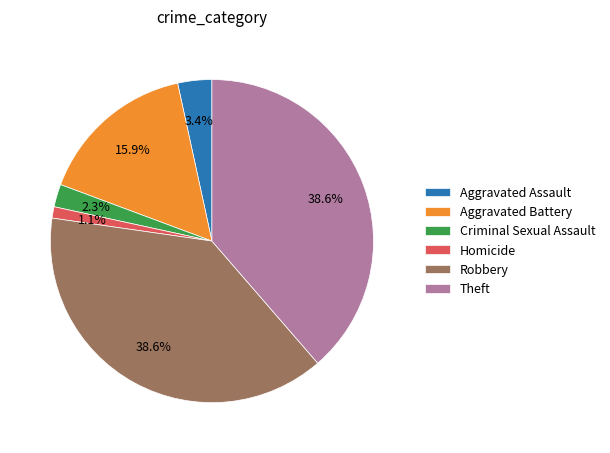

What is the total percentage of Homicide and Aggravated Battery?

17.0%